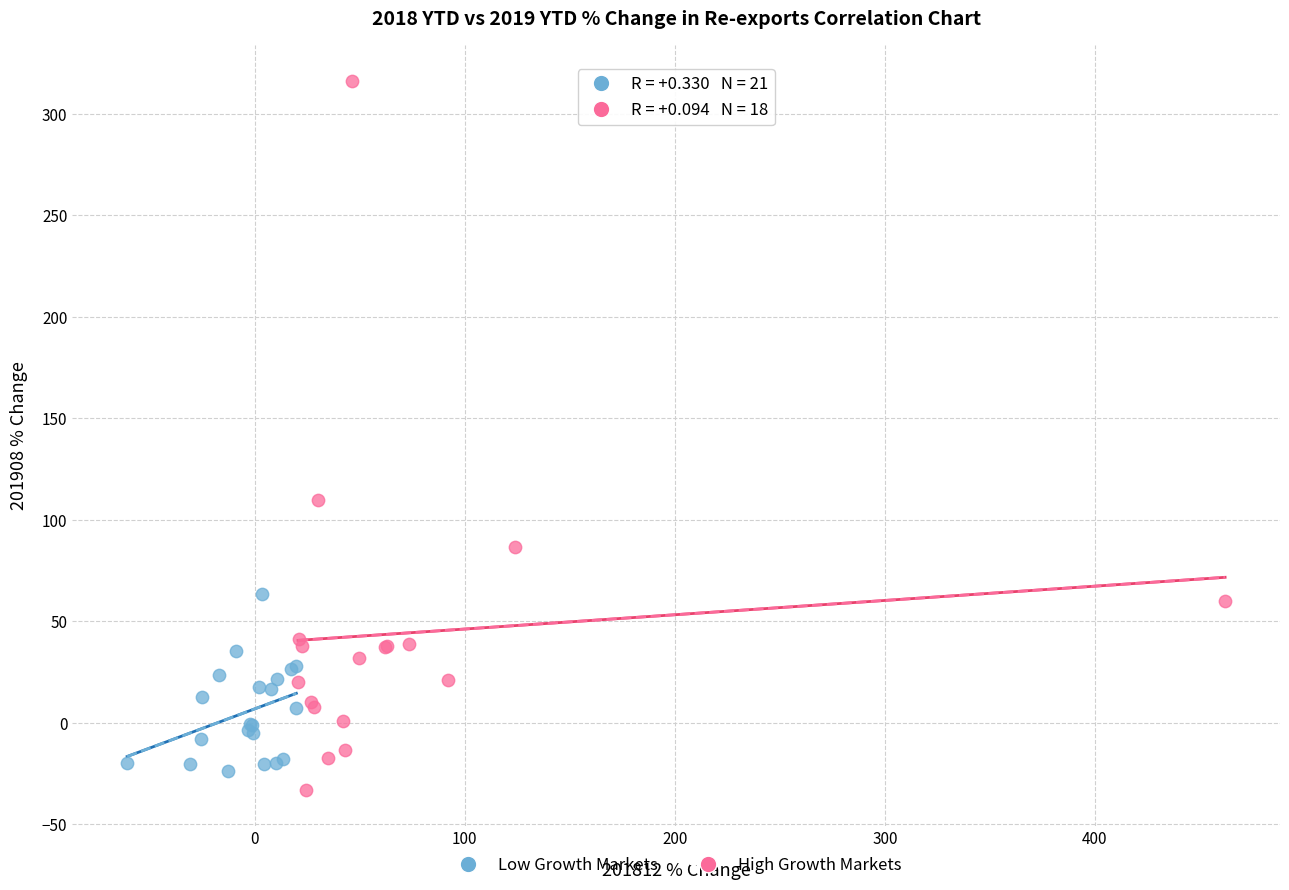

Which series reaches the maximum Y coordinate?

High Growth Markets